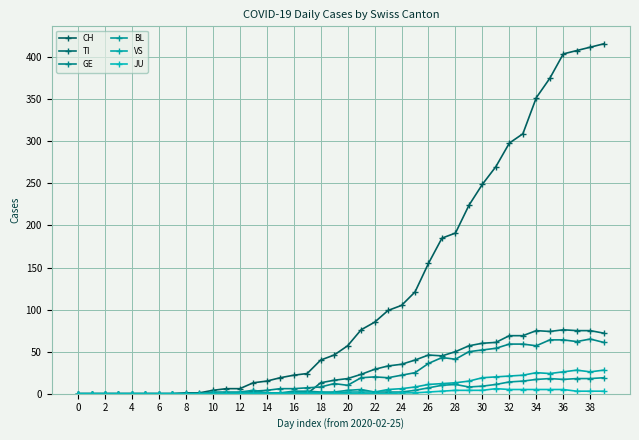

Does the chart display data point markers on the line(s)?

Yes